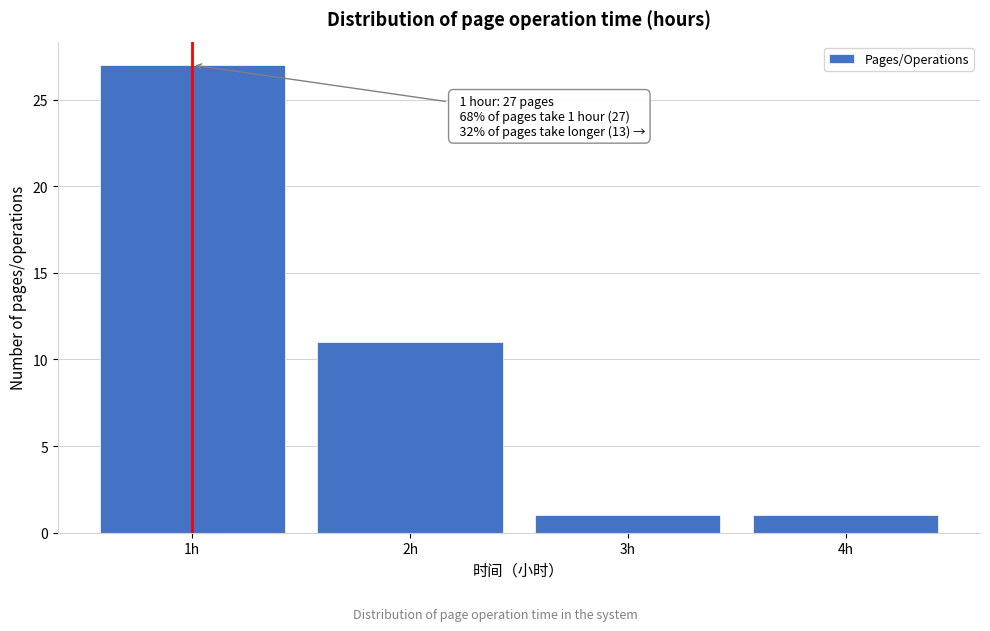

Over which range of the x-axis is the bar tallest?

0.5 to 1.5